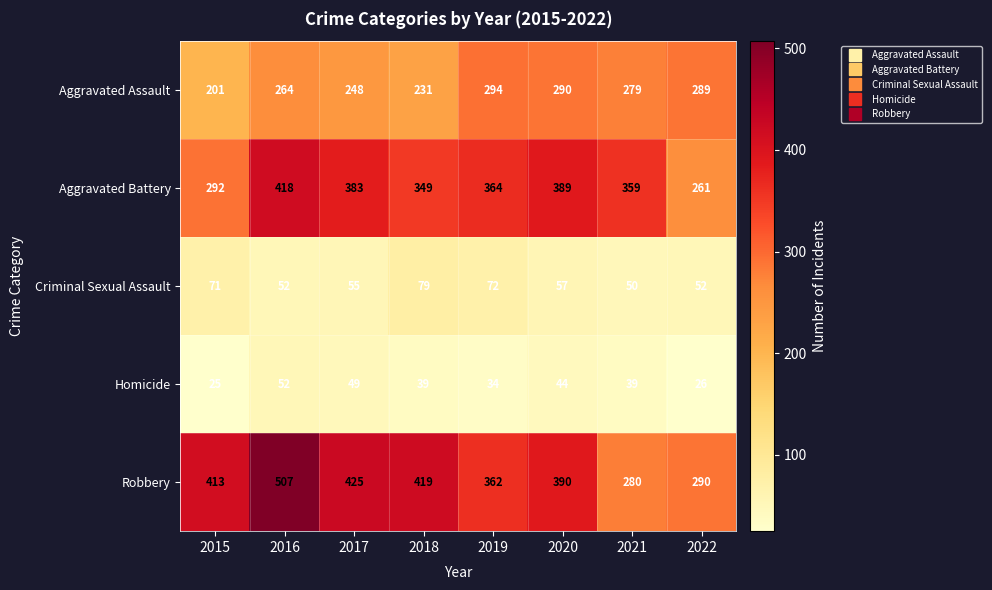

What is the maximum value shown in the chart?

507